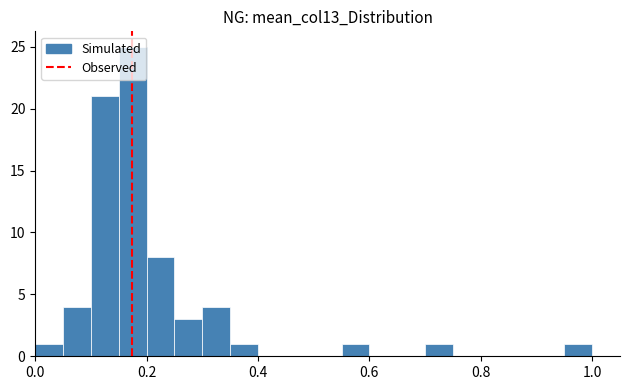

Around what value on the x-axis is the tallest bar? Give the approximate position of its centre, as read against the axis.

0.18